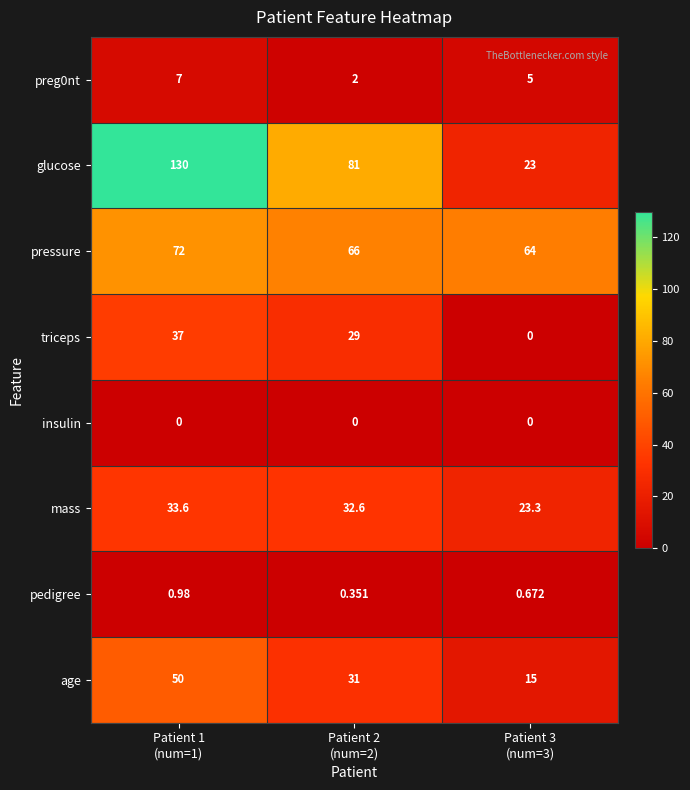

Which series has the largest range (max minus min)?

glucose